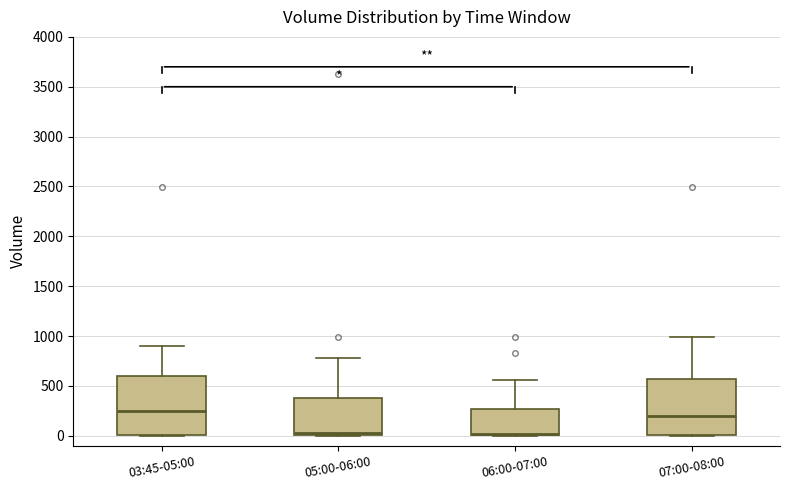

Reading left to right, read every box against the y-axis: the position of its median line, the range the box covers, and the ends of its whiskers. The values are not printed on the chart, so give them approximately, as read against the axis.

03:45-05:00: median 250, box 0 to 600, whiskers 0 to 900
05:00-06:00: median 50, box 0 to 400, whiskers 0 to 800
06:00-07:00: median 0 (just above the box's lower edge), box 0 to 250, whiskers 0 to 550
07:00-08:00: median 200, box 0 to 550, whiskers 0 to 1000